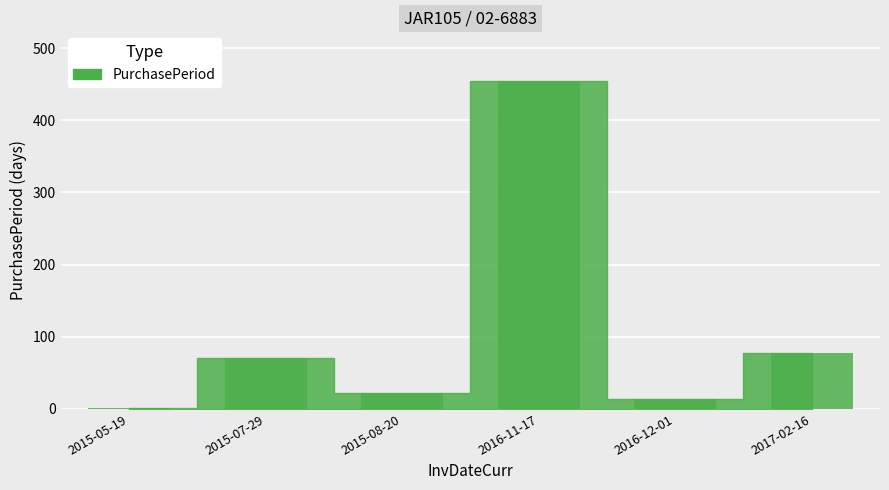

Where is the data nearest to the value 228?

2017-02-16